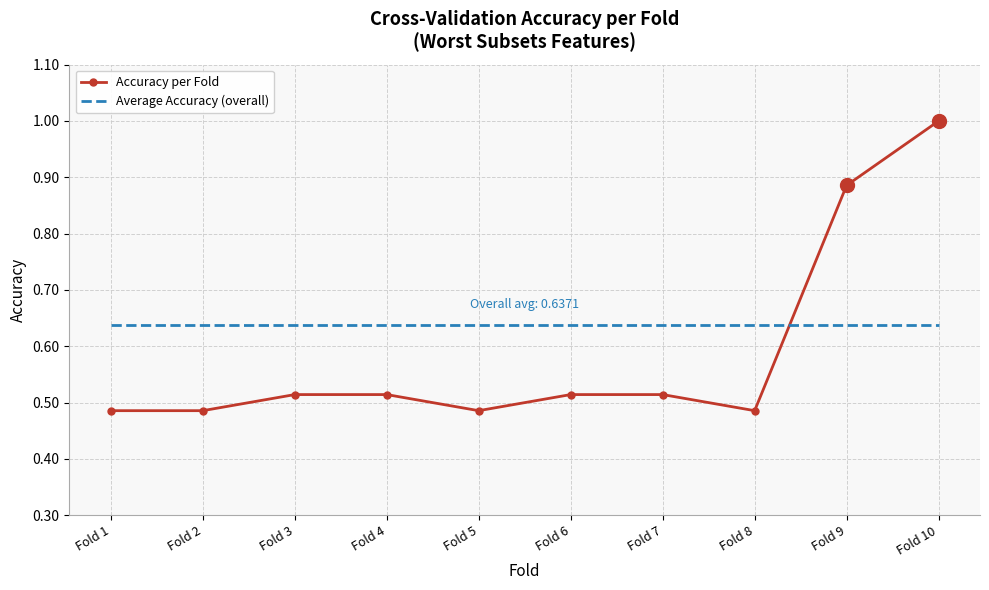

What is the maximum value shown in the chart?

1.0